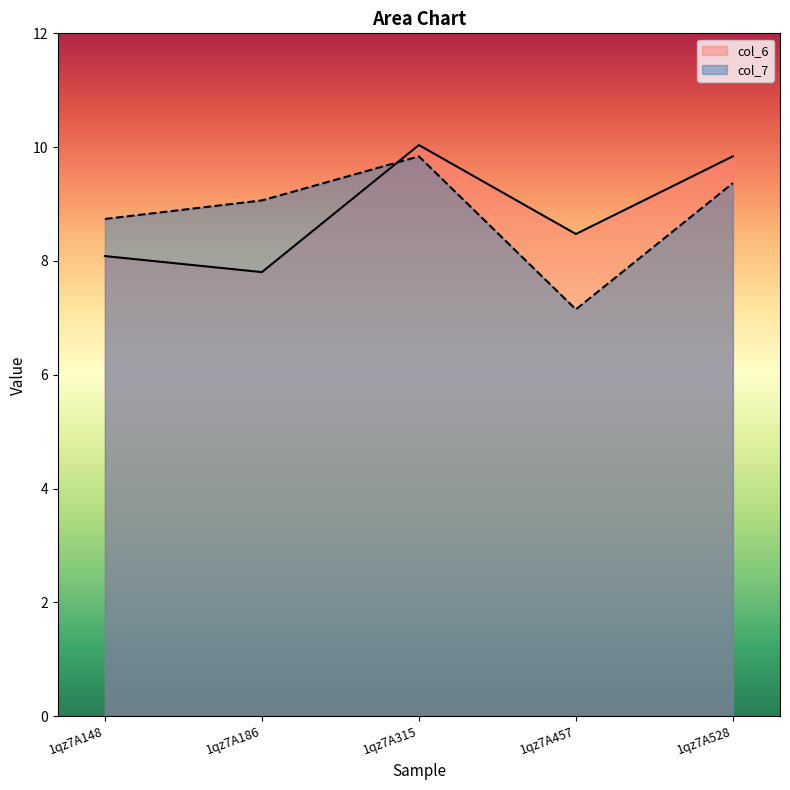

Does the chart have visible grid lines?

No